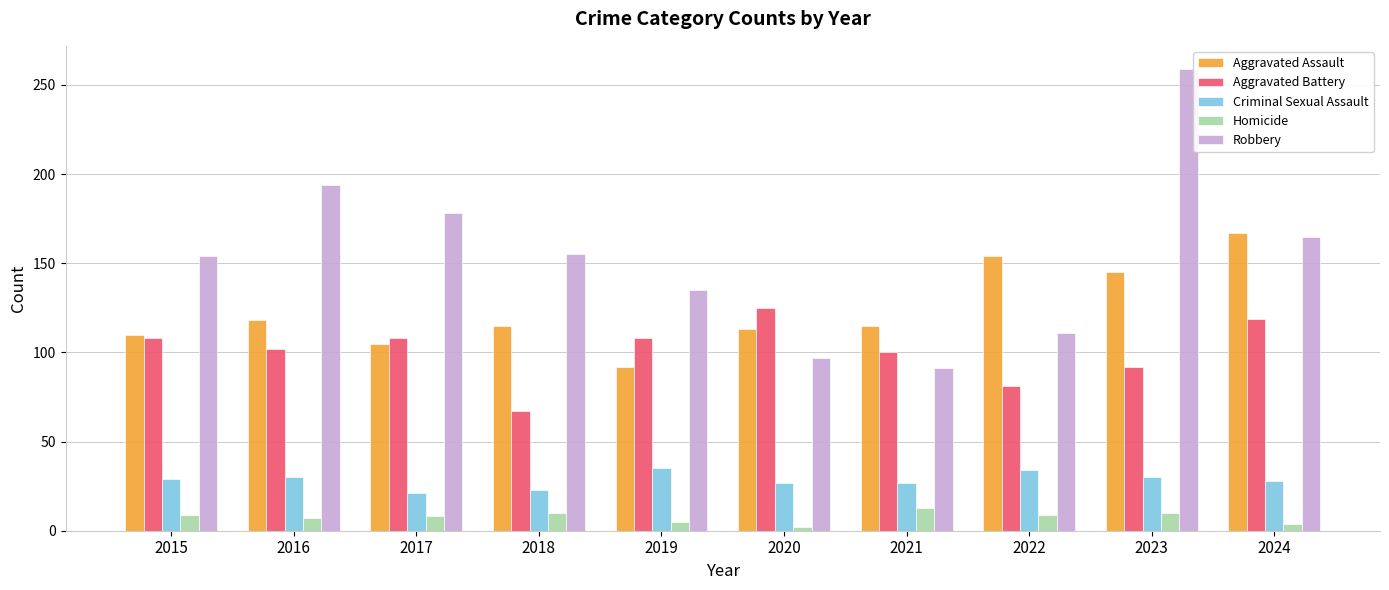

What is the total value across all series at 2016?

451